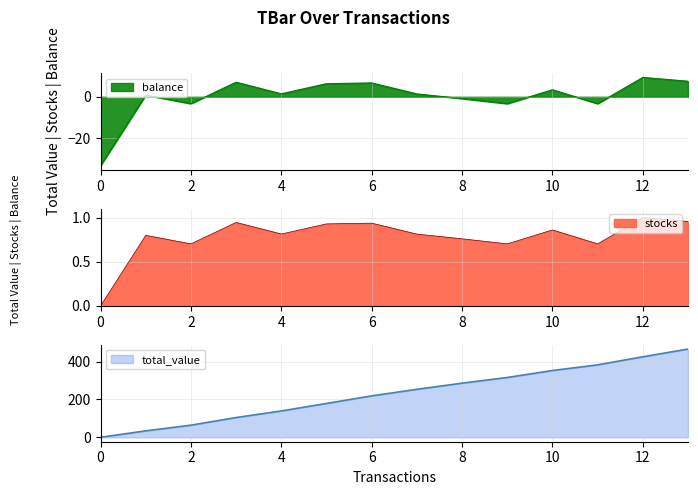

List the labels in order of value, largest first.

12, 13, 3, 6, 5, 10, 4, 7, 1, 8, 2, 9, 11, 0